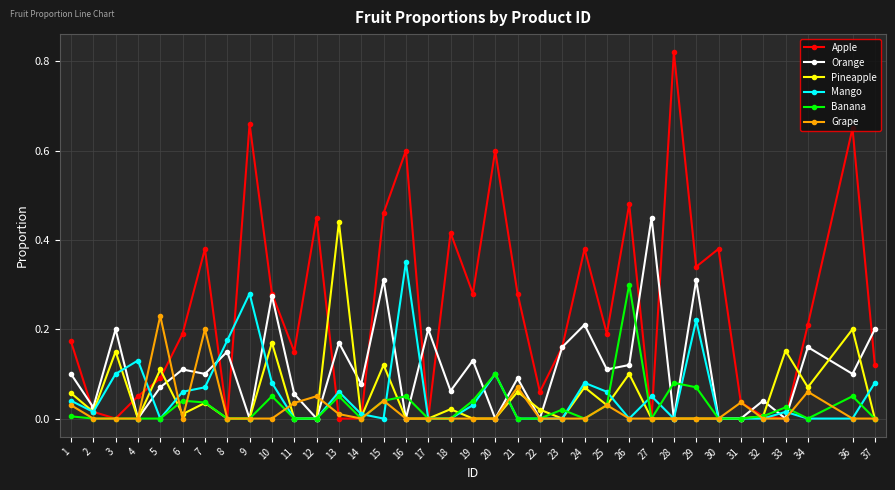

The value of Grape at 14 is 0.1. True or false?

False